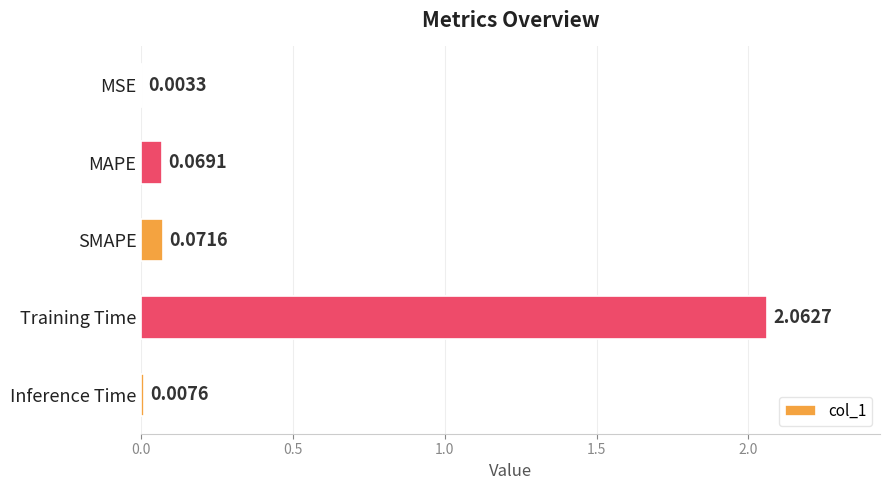

Which category has the highest value across all series?

Training Time